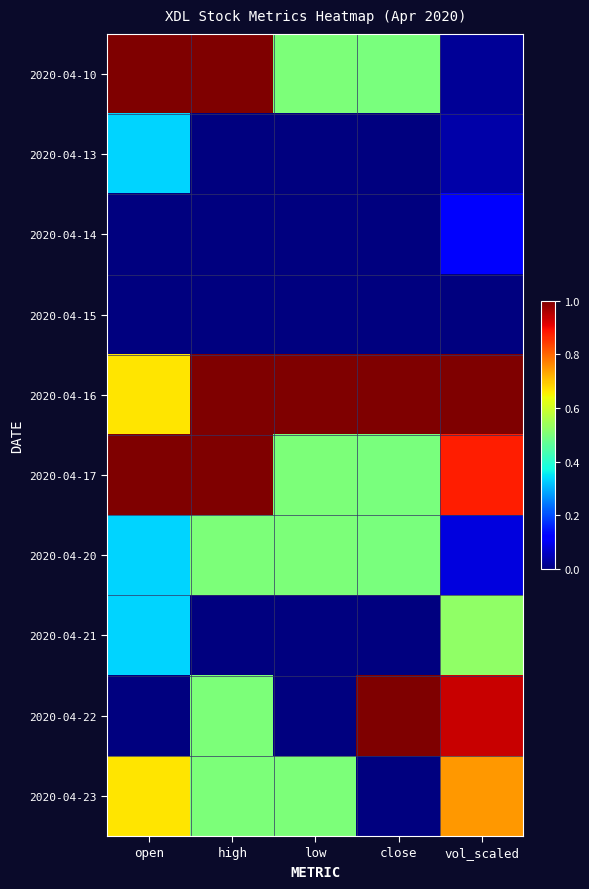

At high, list the series in order from smallest to largest.

2020-04-13, 2020-04-14, 2020-04-15, 2020-04-21, 2020-04-20, 2020-04-22, 2020-04-23, 2020-04-10, 2020-04-16, 2020-04-17